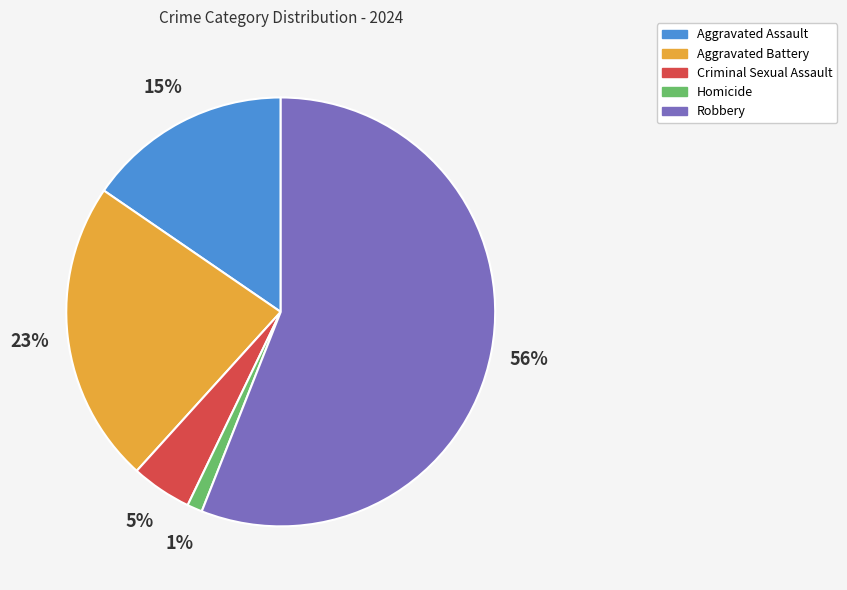

Which category has the biggest portion of the pie?

Robbery